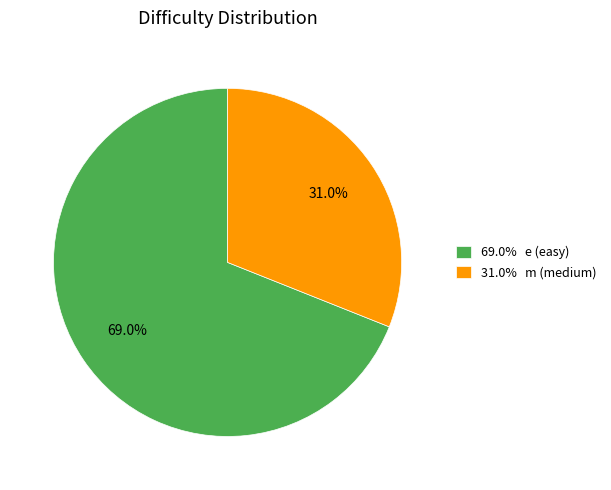

How many slices are in this pie chart?

2